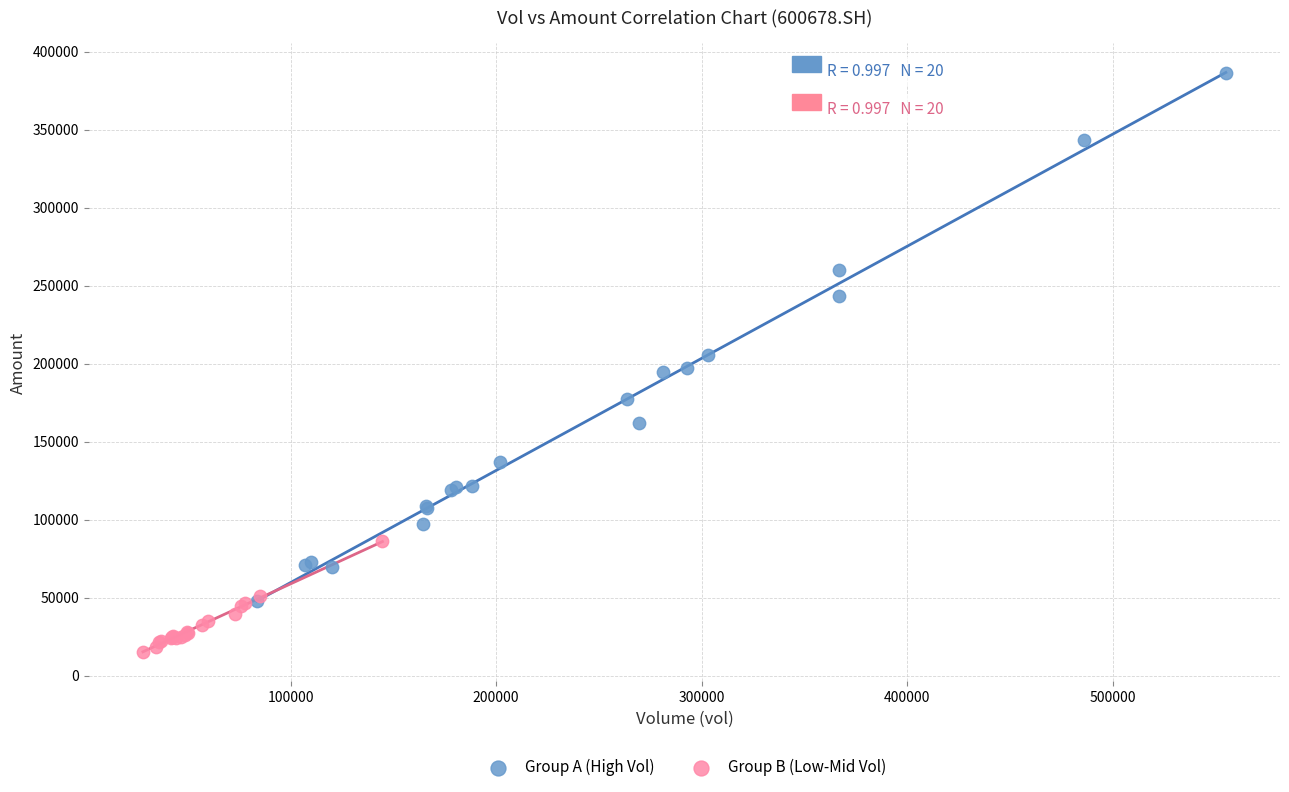

Which series contains the lowest Y value?

Group B (Low-Mid Vol)